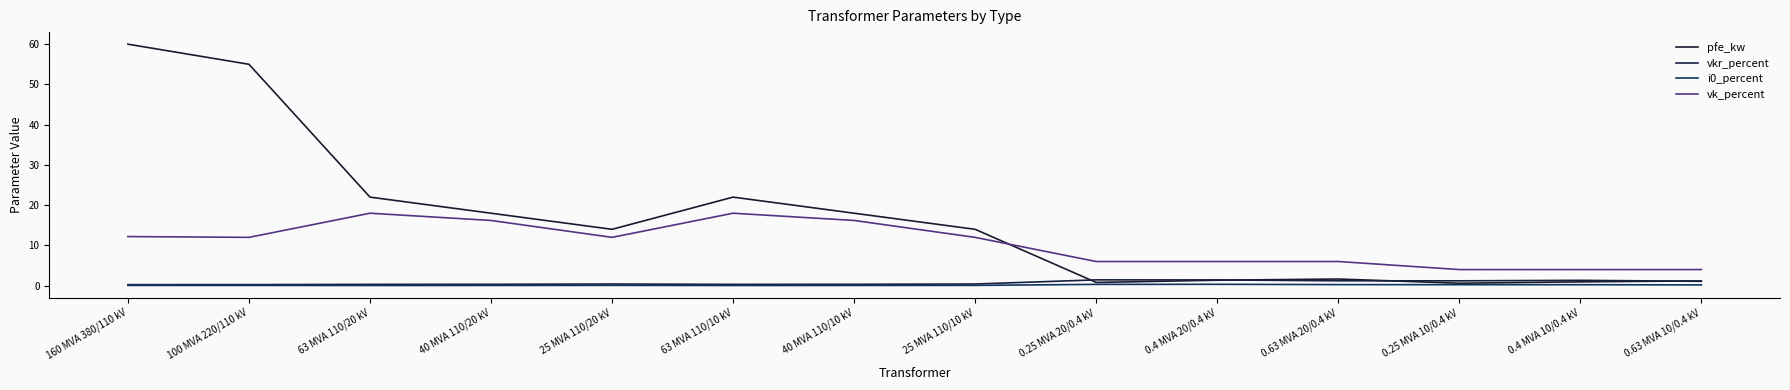

How many interior local valleys does the vkr_percent series have?

2